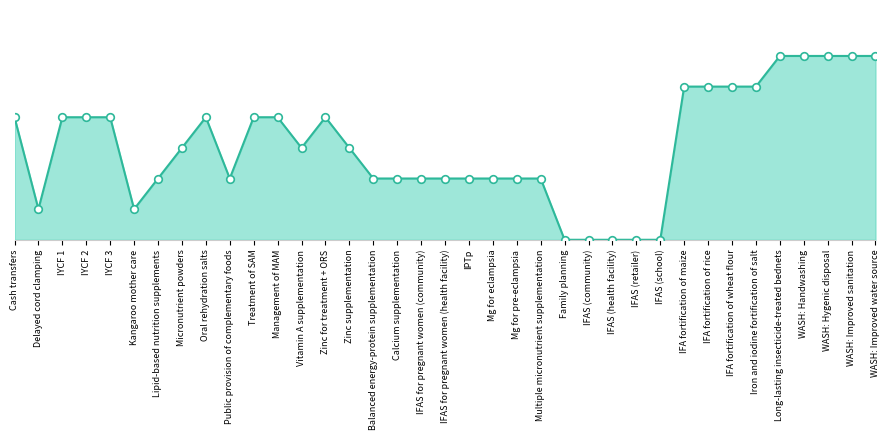

Between Lipid-based nutrition supplements and Treatment of SAM, which is larger?

Treatment of SAM